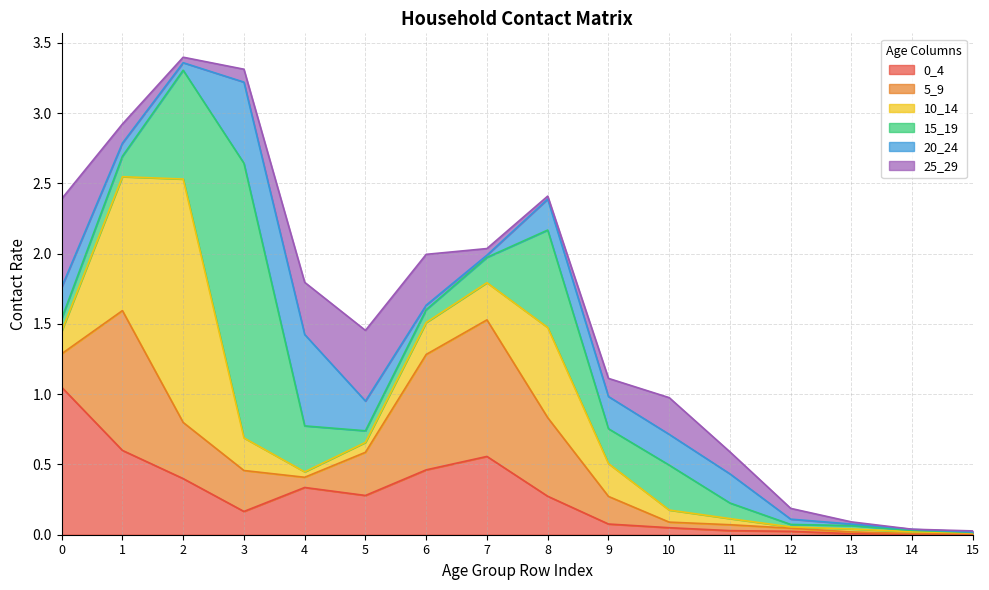

Where do 0_4 and 10_14 first cross each other?

0 and 1